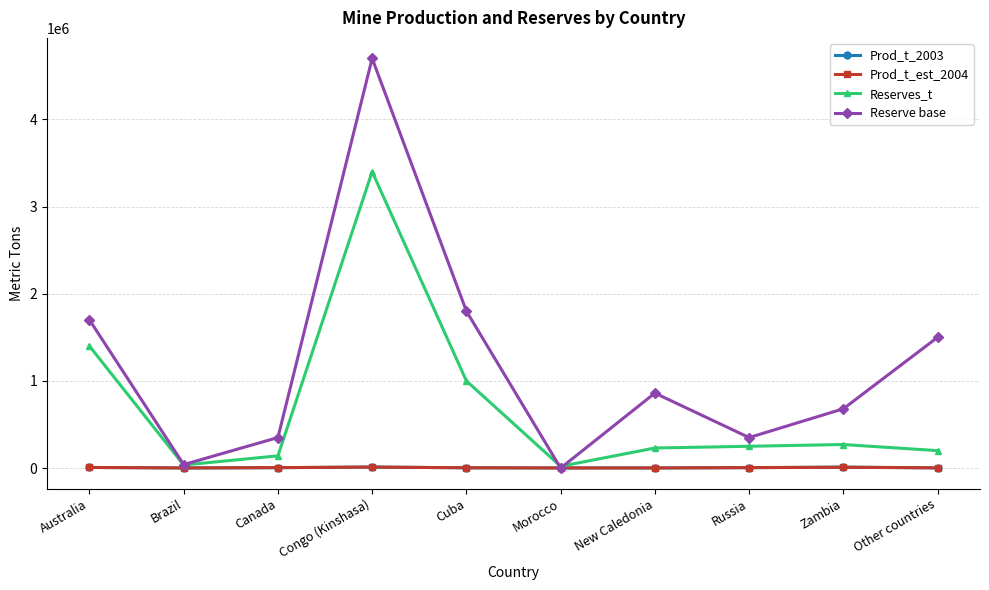

True or false: Reserve base has more than 2 points higher than both neighbors.

False